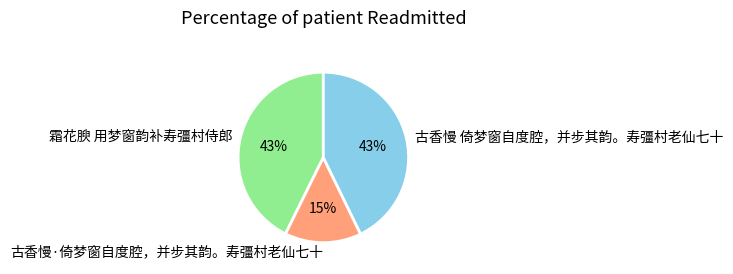

Count the number of slices in the pie.

3